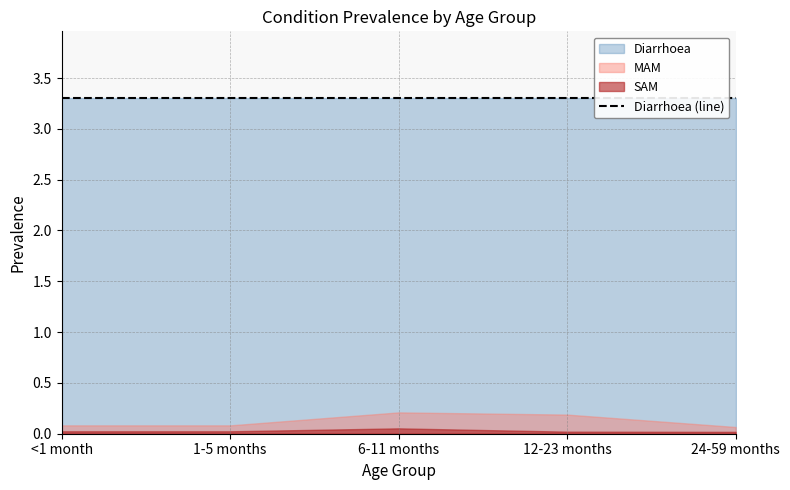

Which series has the widest spread of values?

MAM